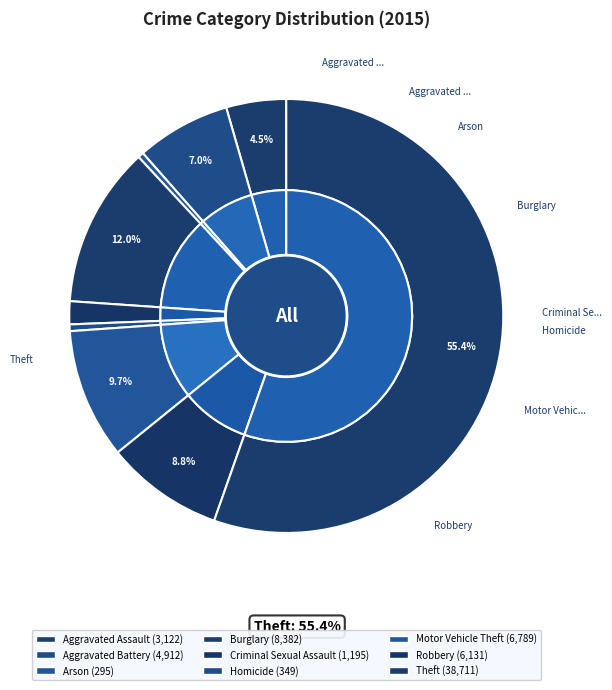

What percentage do Motor Vehicle Theft and Arson together represent?

10.1%